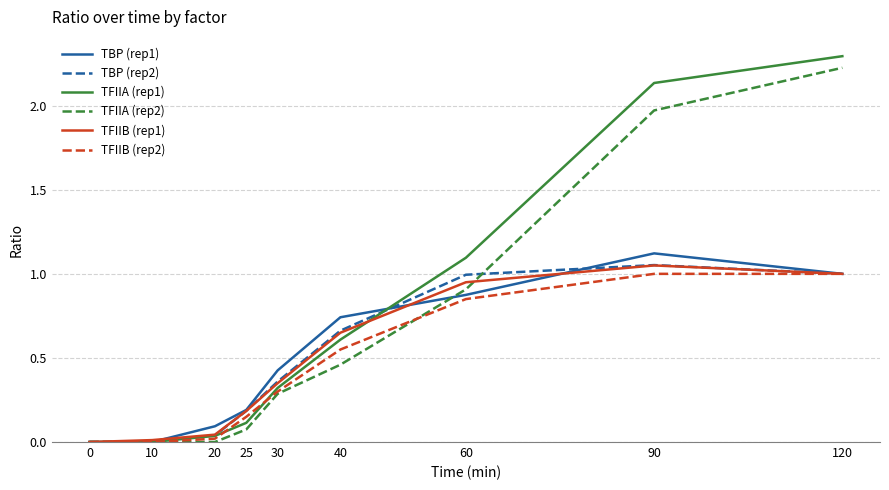

The TFIIA (rep1) series shows 0.0 at 0. True or false?

True